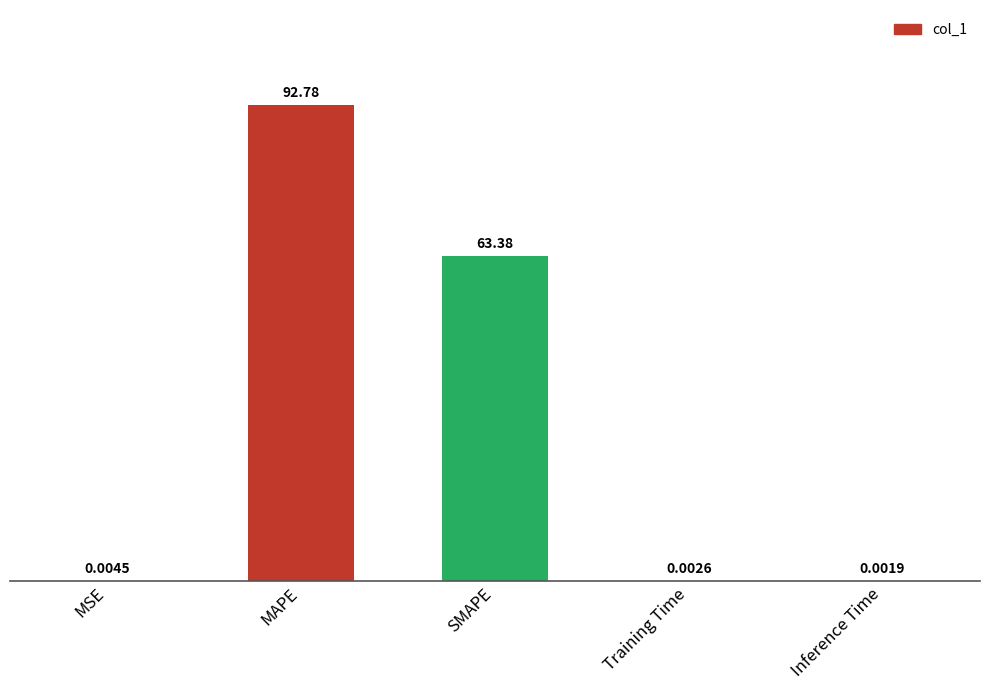

Where is the data nearest to the value 46?

SMAPE